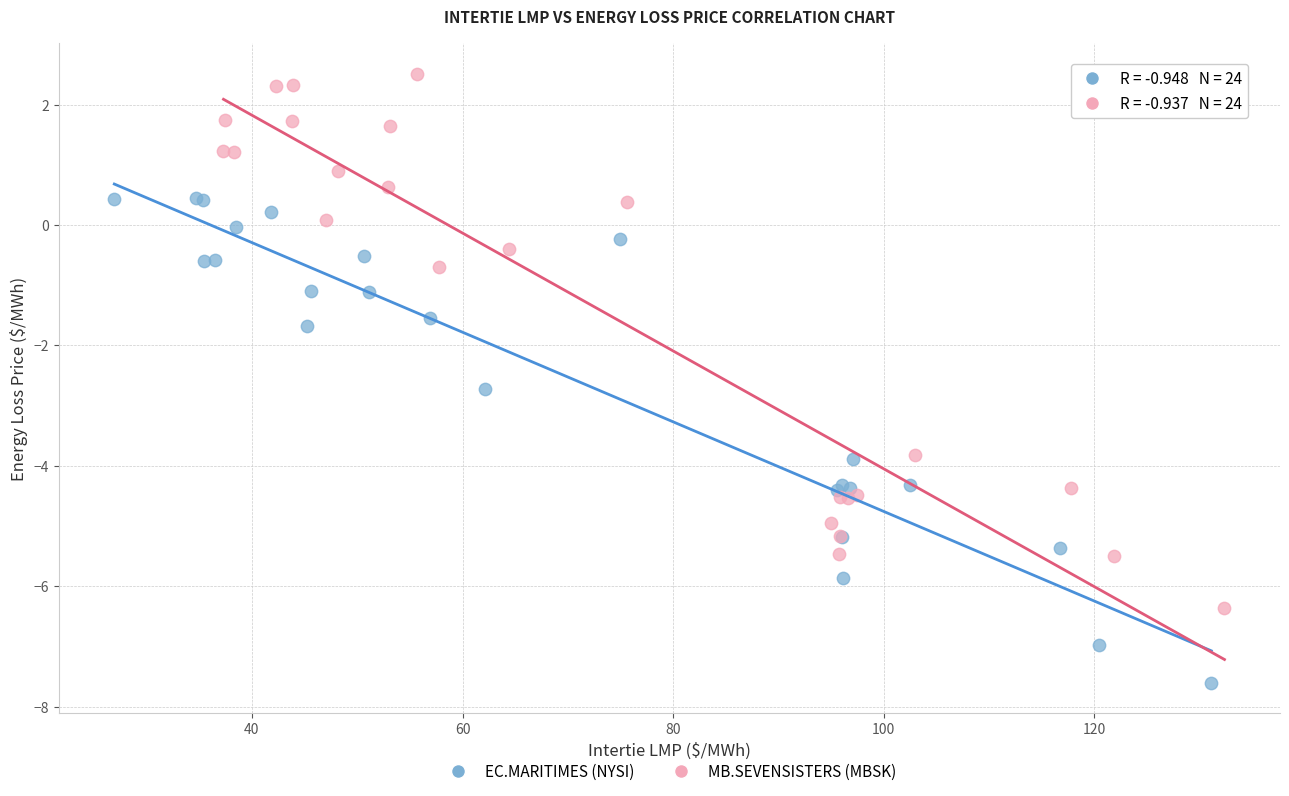

Which series reaches the maximum Y coordinate?

MB.SEVENSISTERS (MBSK)